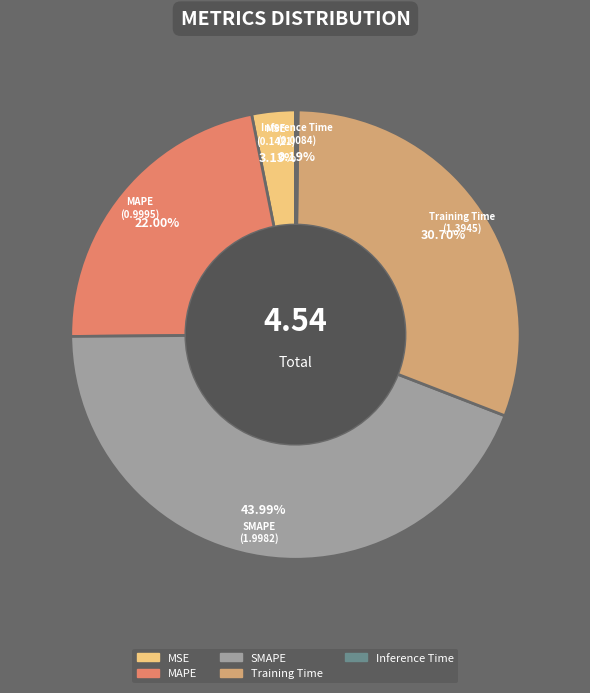

To the nearest percent, what is the average slice percentage?

20%